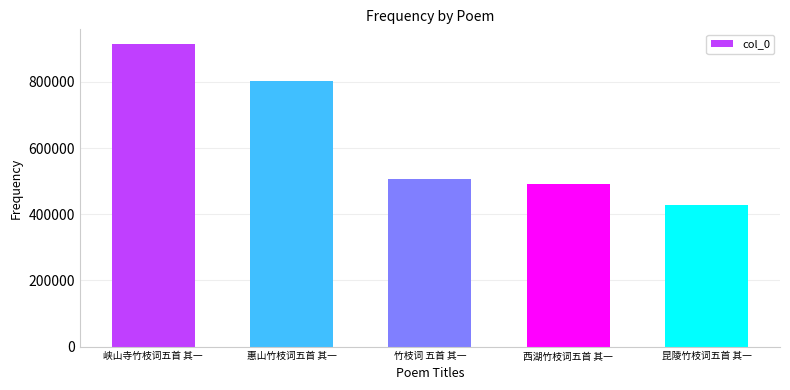

What is the value of the 2nd bar from the left?

803636